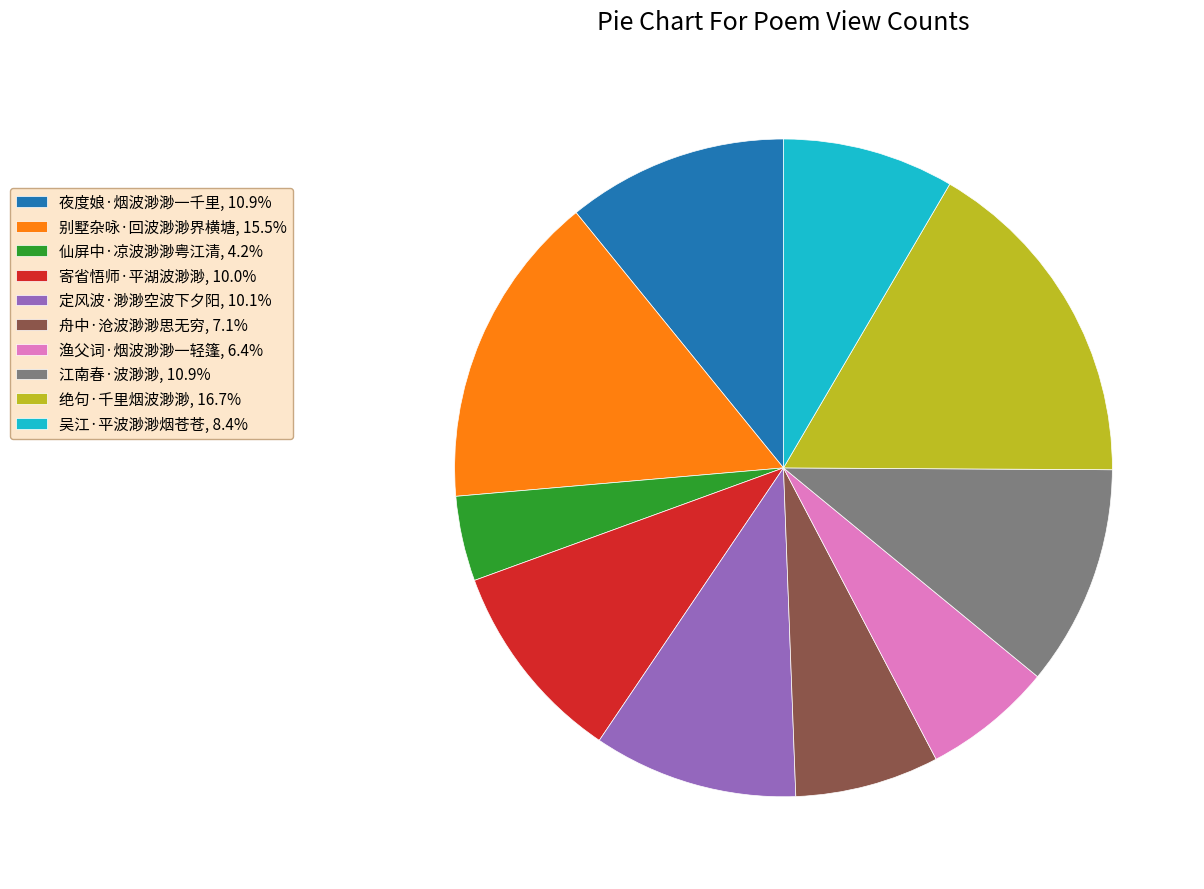

Approximately how many times larger is the value at 寄省悟师·平湖波渺渺 compared to 仙屏中·凉波渺渺粤江清?

2.4